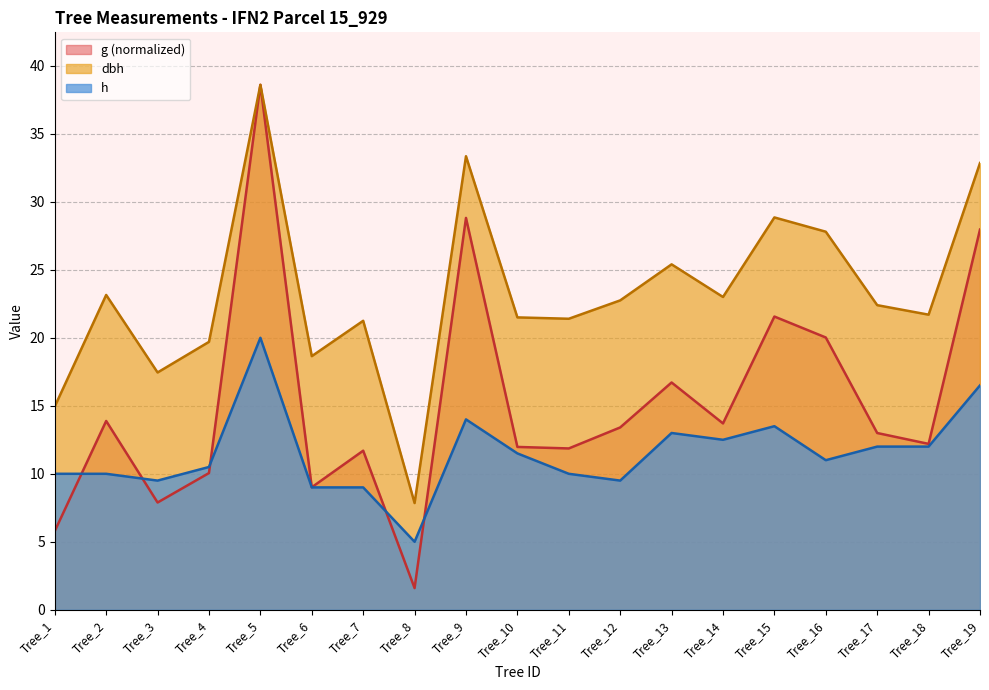

What is the difference between the second highest and second lowest values in the h series?

7.5